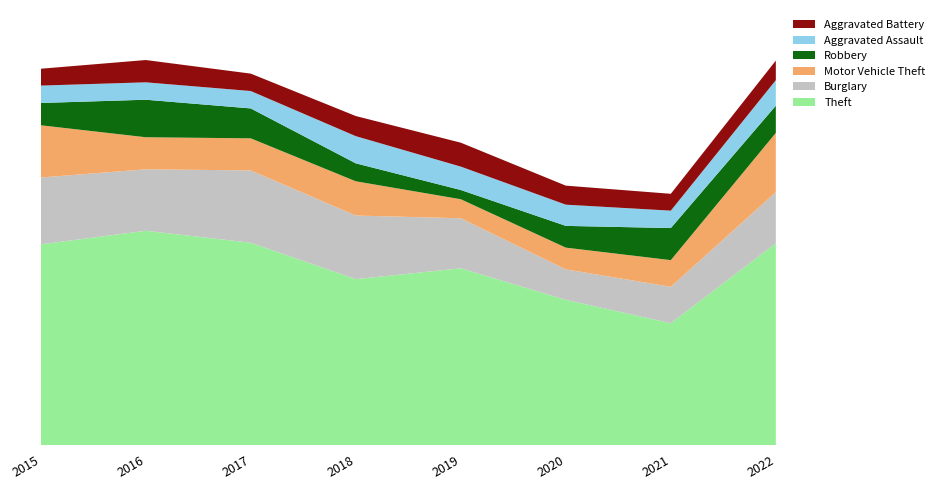

Reading right to left, transcribe all the data shown in this chart.

Theft: 371	224	267	325	305	372	394	369
Burglary: 94	67	56	92	117	133	113	123
Motor Vehicle Theft: 109	49	40	35	63	59	59	96
Robbery: 50	59	40	17	33	55	69	41
Aggravated Assault: 47	32	39	43	50	32	32	32
Aggravated Battery: 36	31	35	44	37	32	41	31